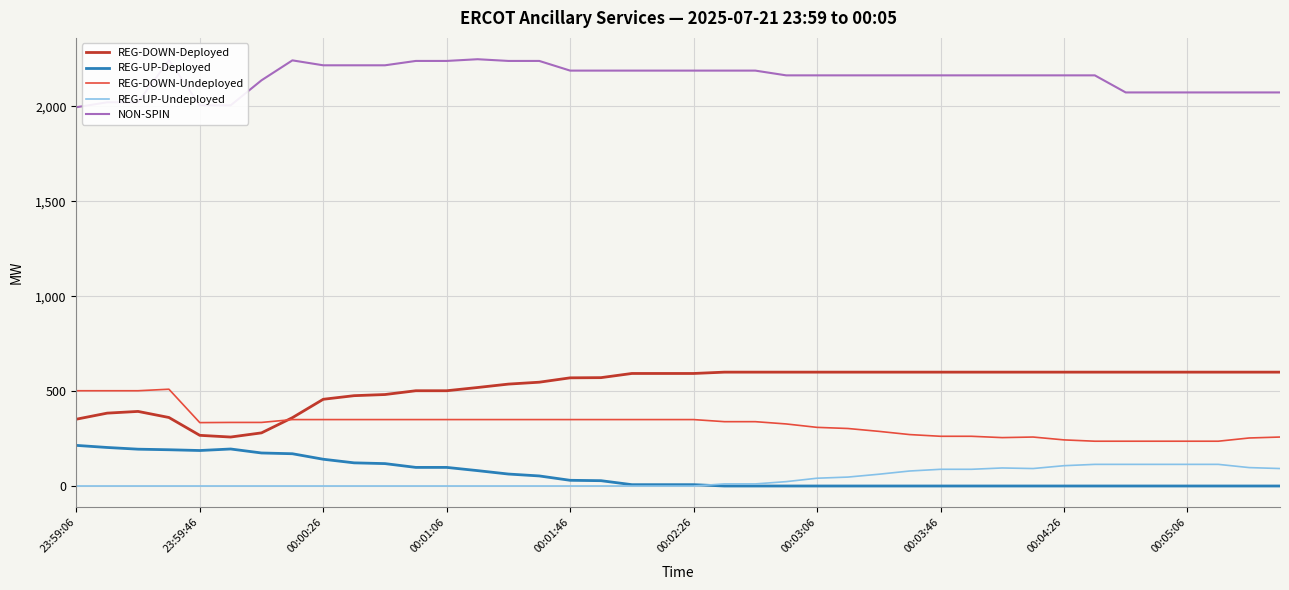

Which series has the largest total across all categories?

NON-SPIN